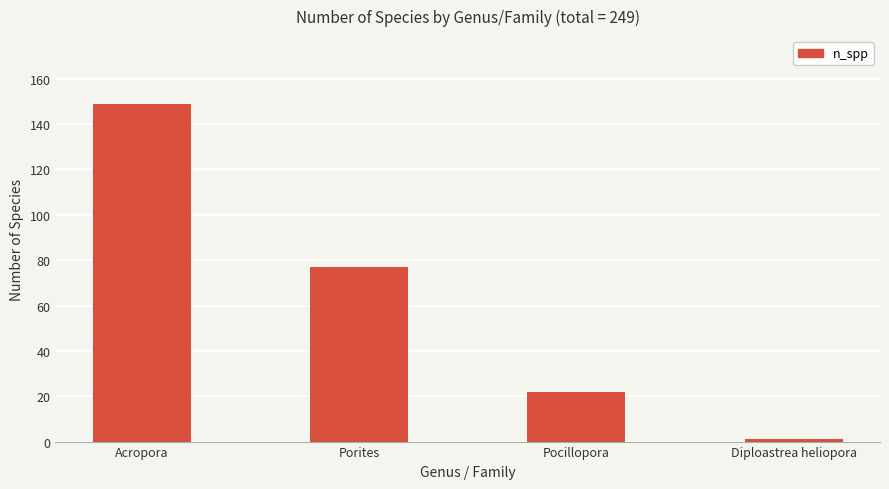

What is the difference between the maximum and second lowest values?

127